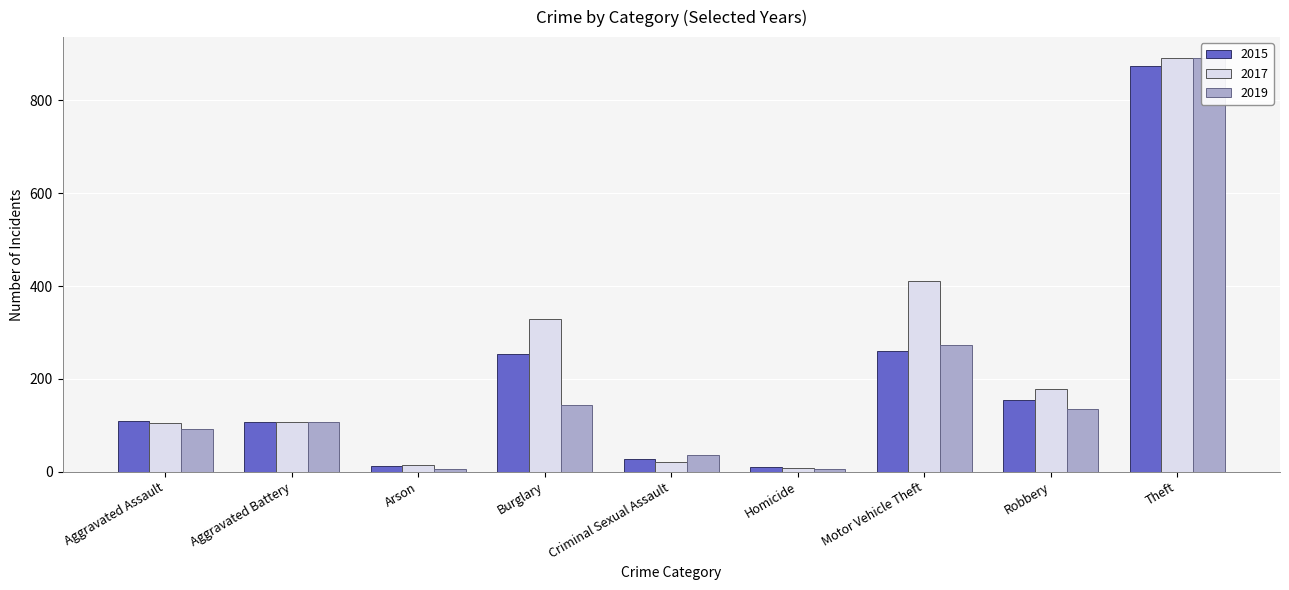

The value of 2019 at Theft is 1542. True or false?

False